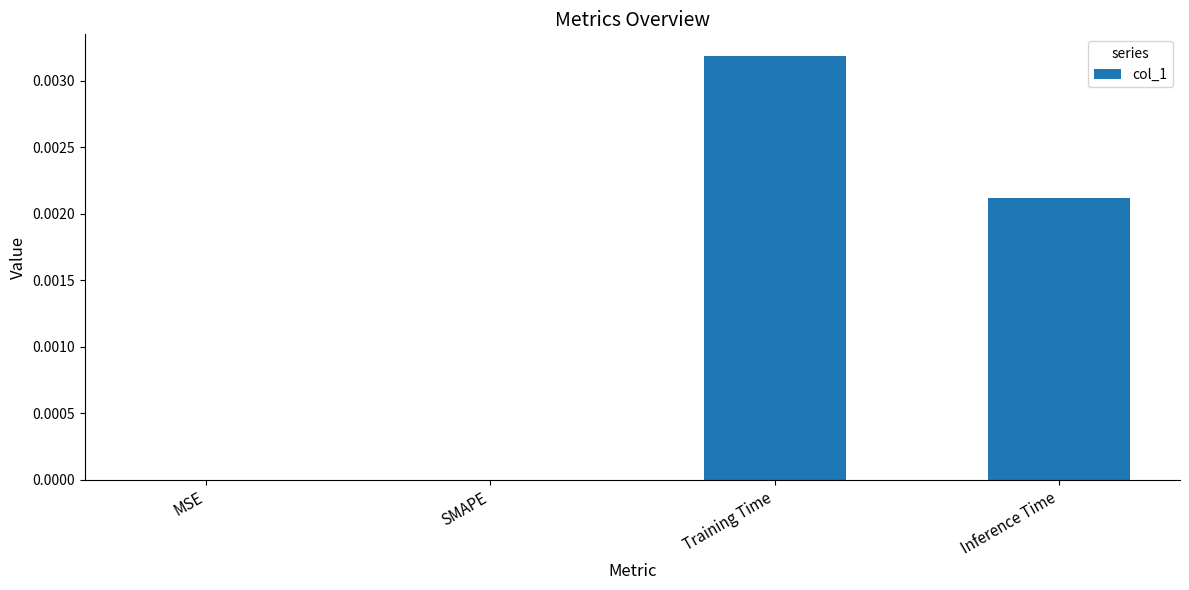

Which has a higher value, Inference Time or MSE?

Inference Time